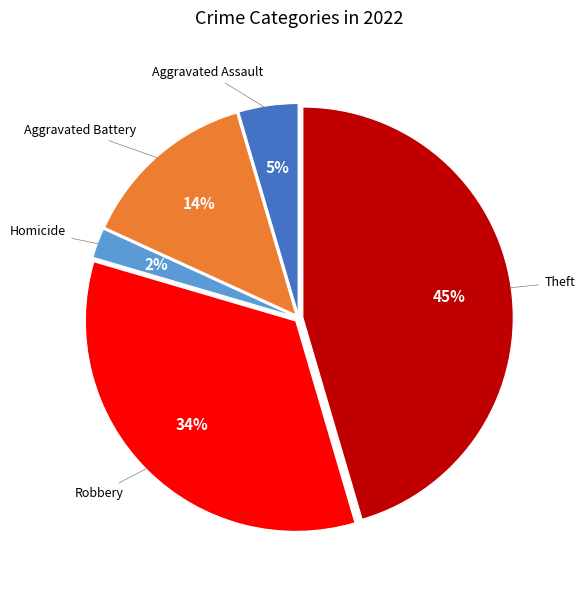

To the nearest percent, what is the average slice percentage?

20%